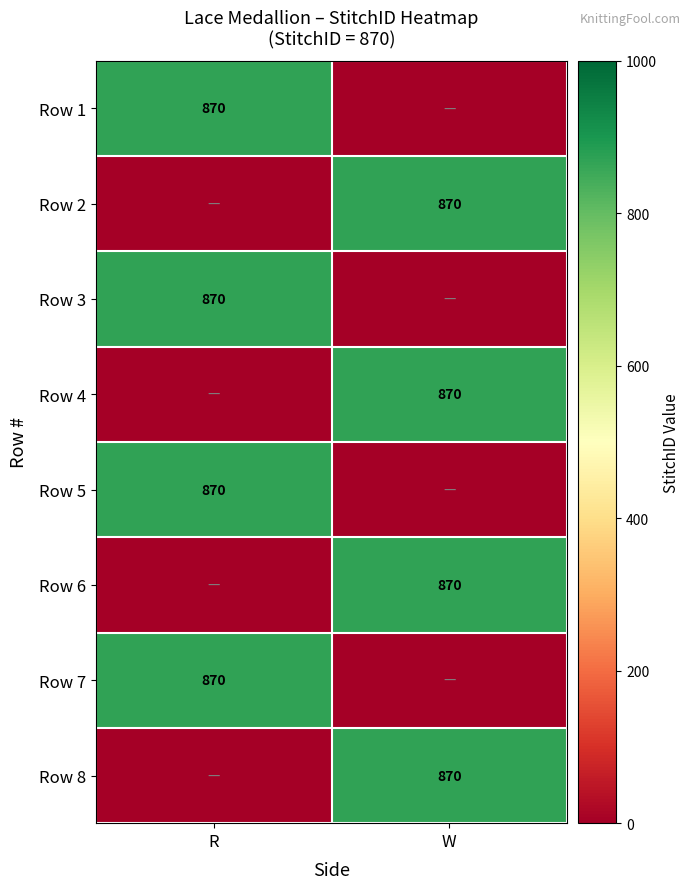

What is the greatest value displayed?

870